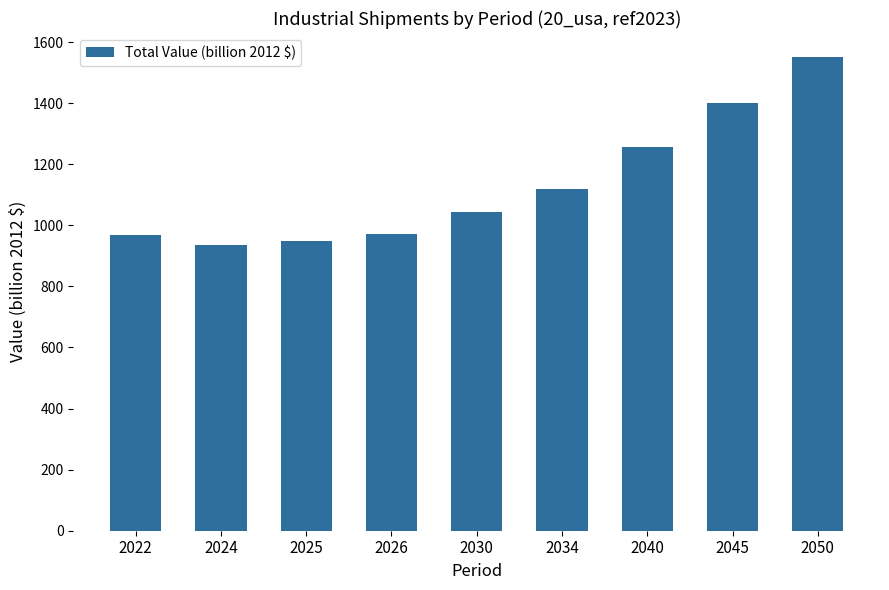

What is the value of the 1st bar from the left?

967.7